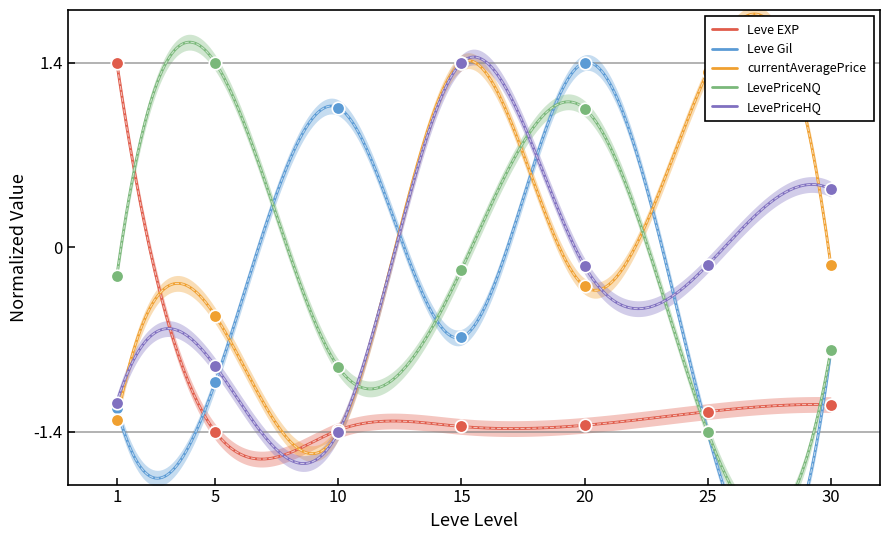

How many values in currentAveragePrice are below zero?

5